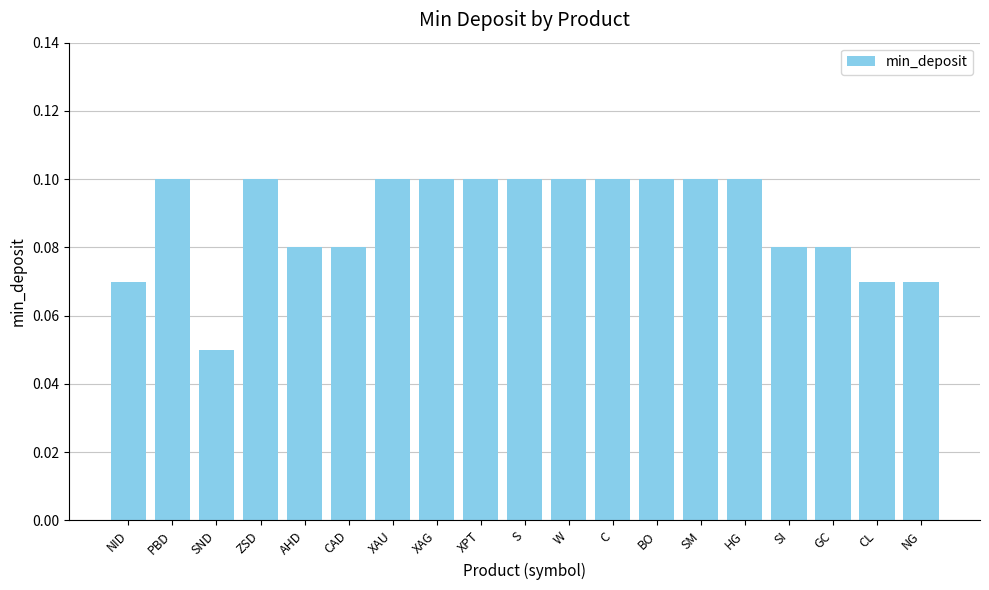

What is the sum of all values?

1.7